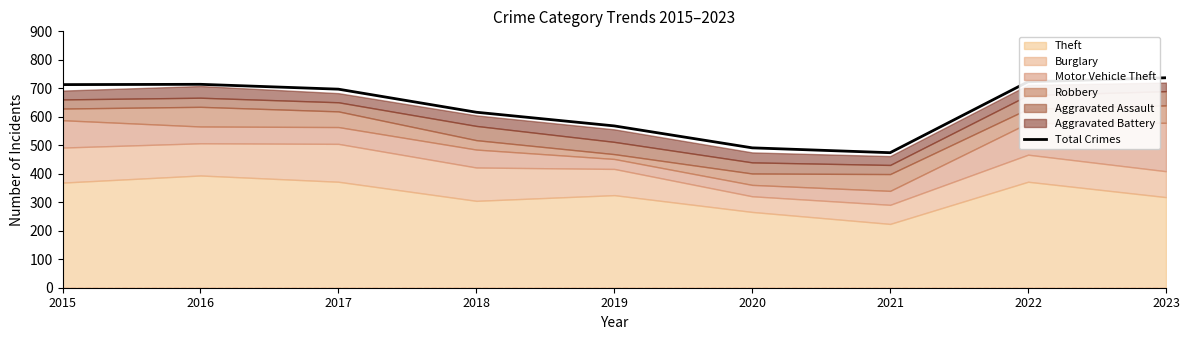

Read the value at 2020, to the nearest 50.

500